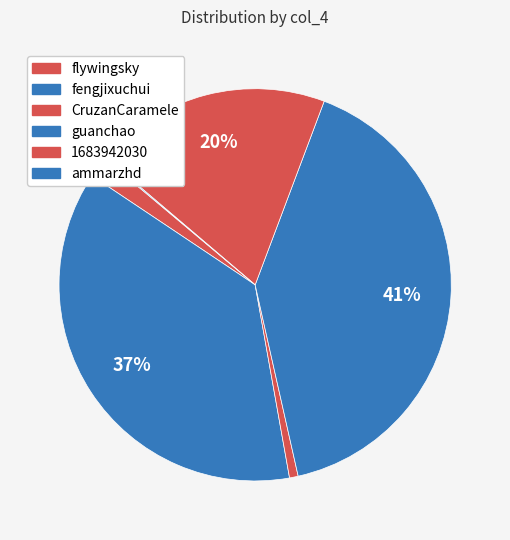

What is the ratio of the value at 1683942030 to the value at ammarzhd?

191.0